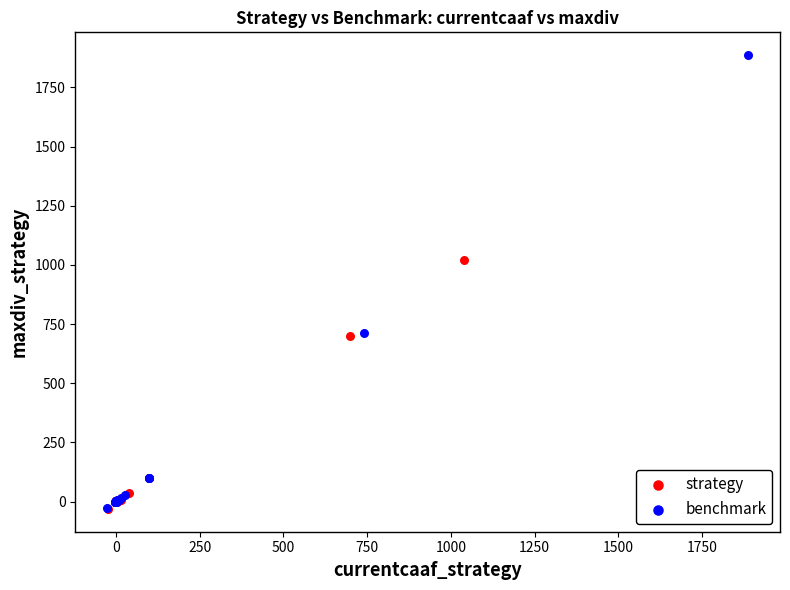

Which series contains the highest Y value?

benchmark